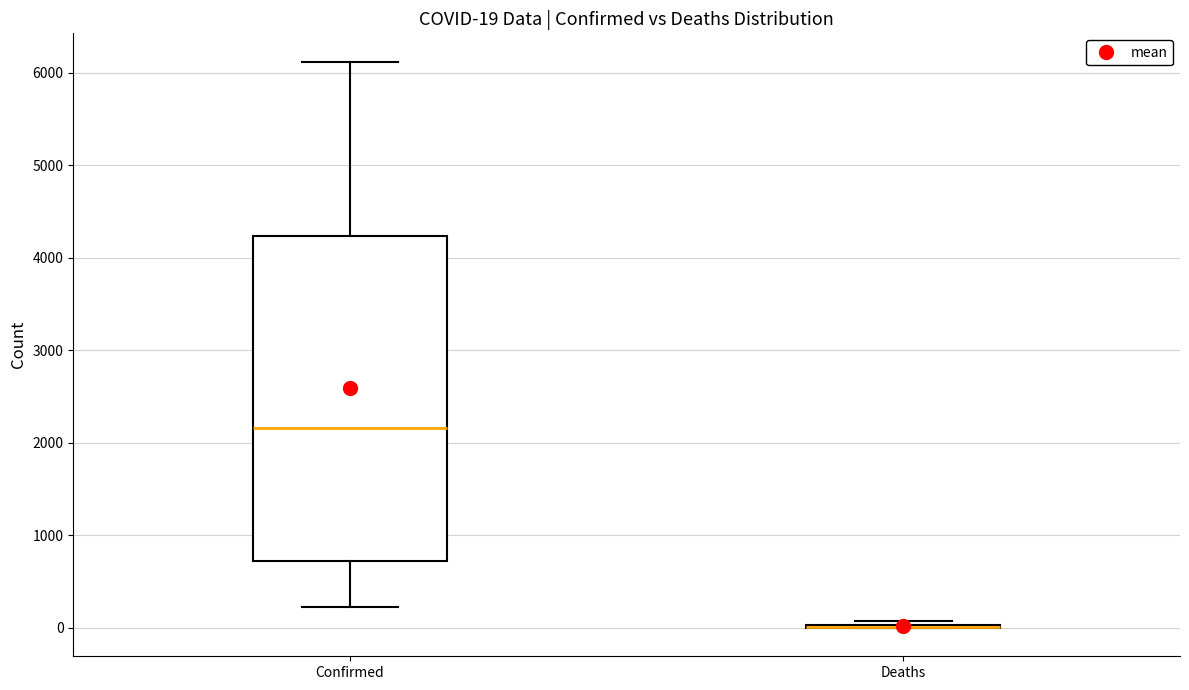

Which box is the tallest, from its lower edge to its upper edge?

Confirmed